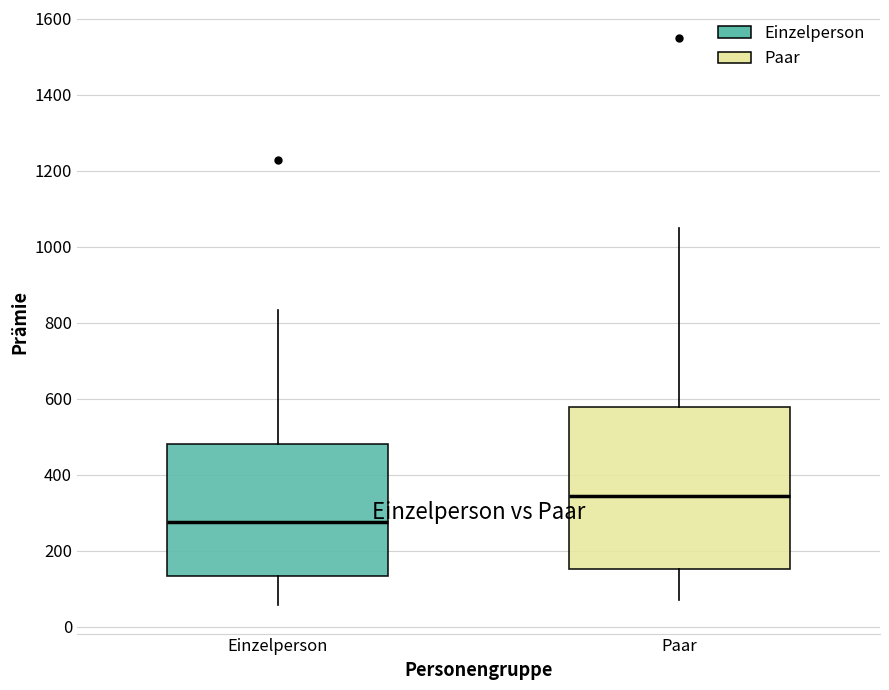

Where is the lower edge of the box for Einzelperson on the y-axis? The values are not printed on the chart, so give them approximately, as read against the axis.

140